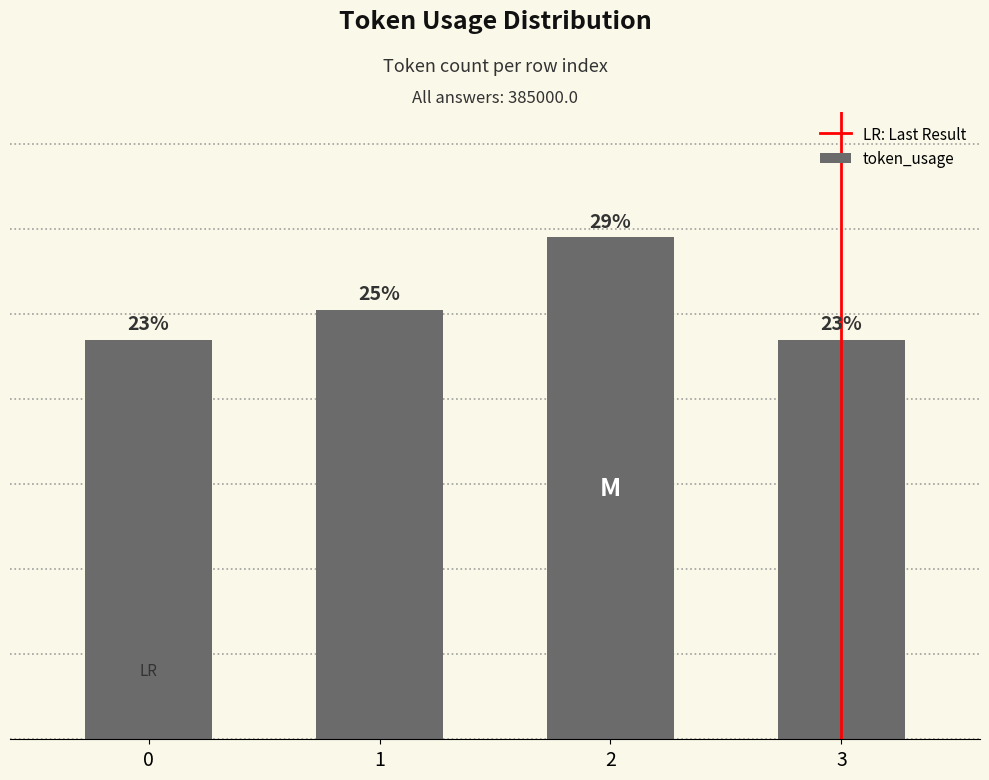

How many bars are there in total?

4